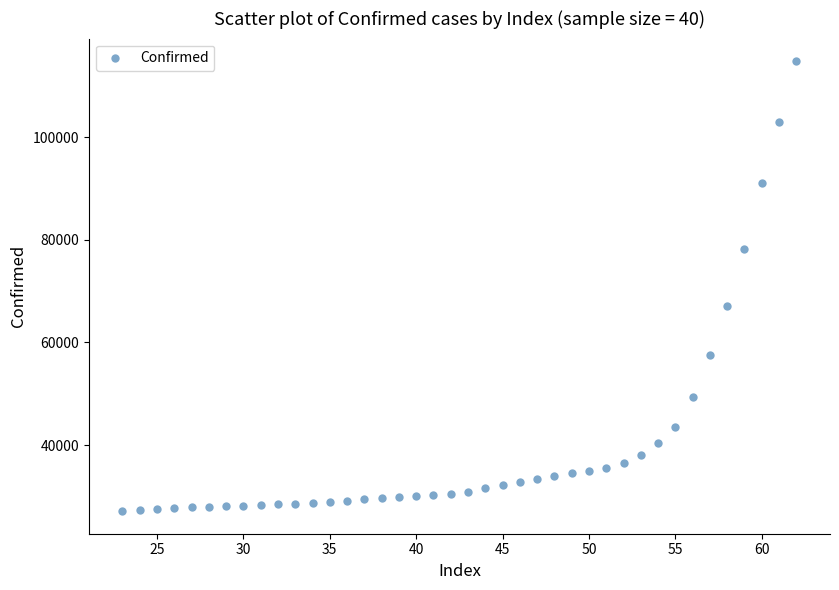

What is the range of X values (max minus min)?

39